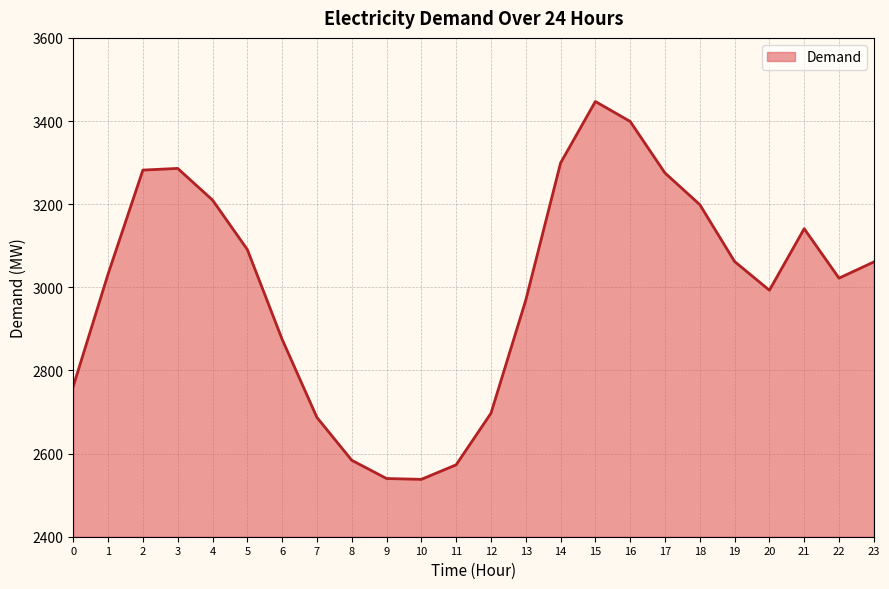

What is the change in value from 0 to 11?

-189